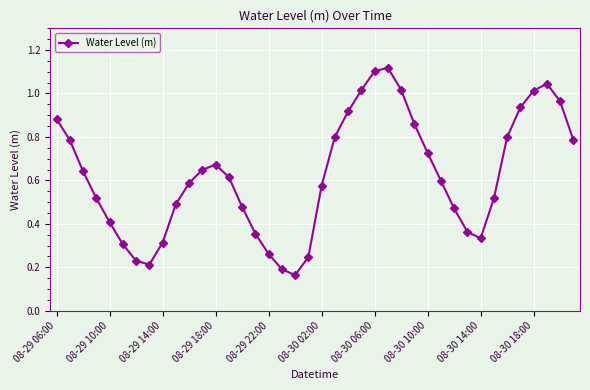

How many interior local valleys (lower than both neighbors) does the data have?

3